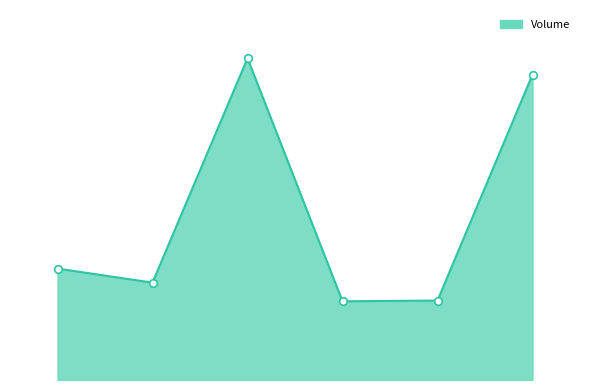

Does the chart have visible grid lines?

No